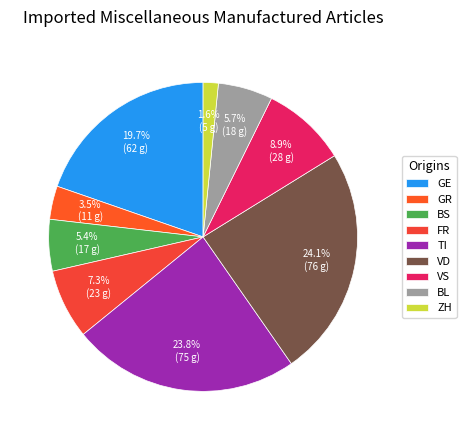

Count the number of slices in the pie.

9